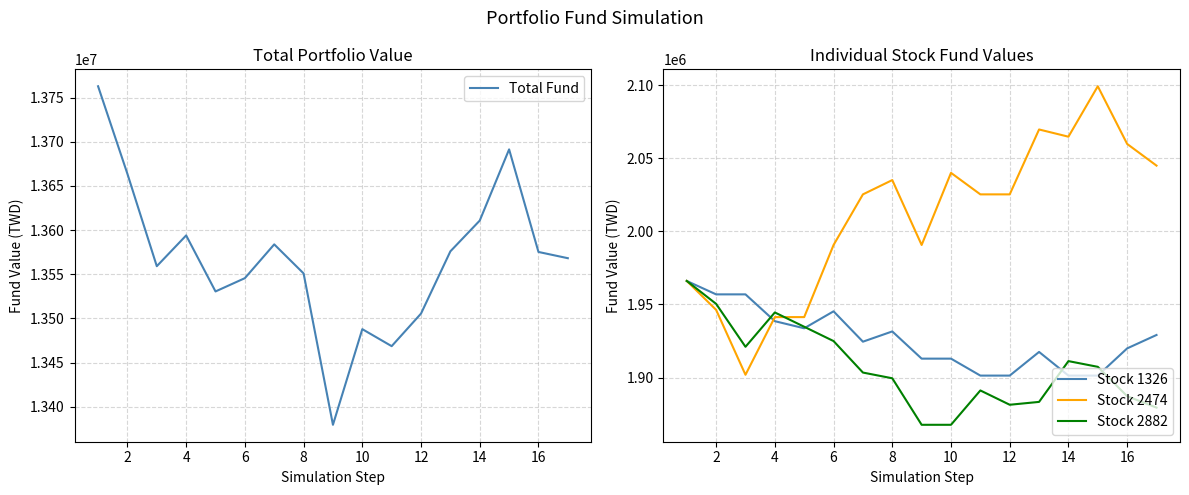

How many lines are shown in the chart?

4